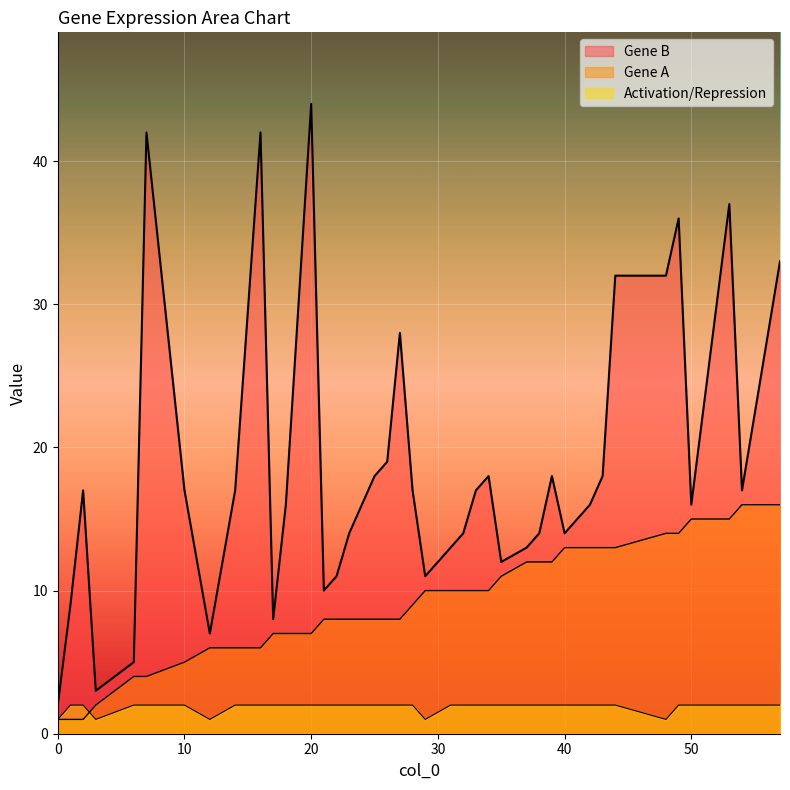

The Gene A series shows 1 at 2. True or false?

True